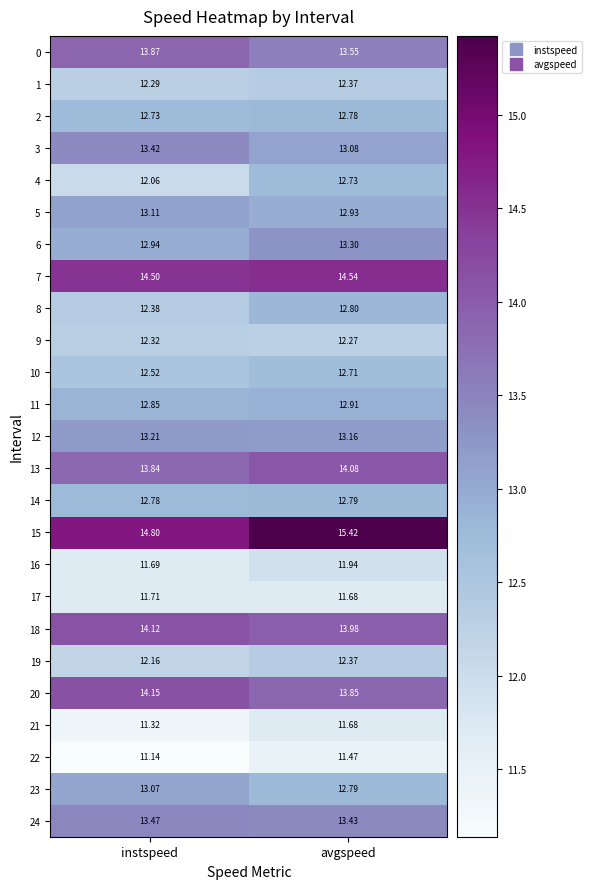

Which category has the highest value in the 16 series?

avgspeed